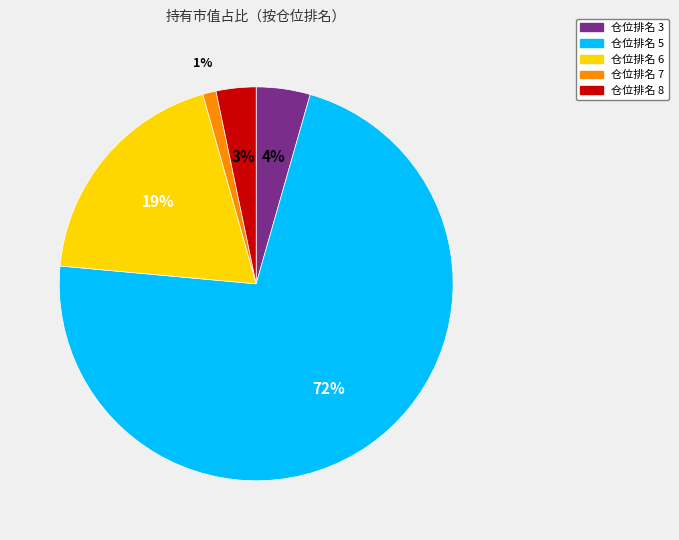

Is there any slice that represents more than half of the pie?

Yes